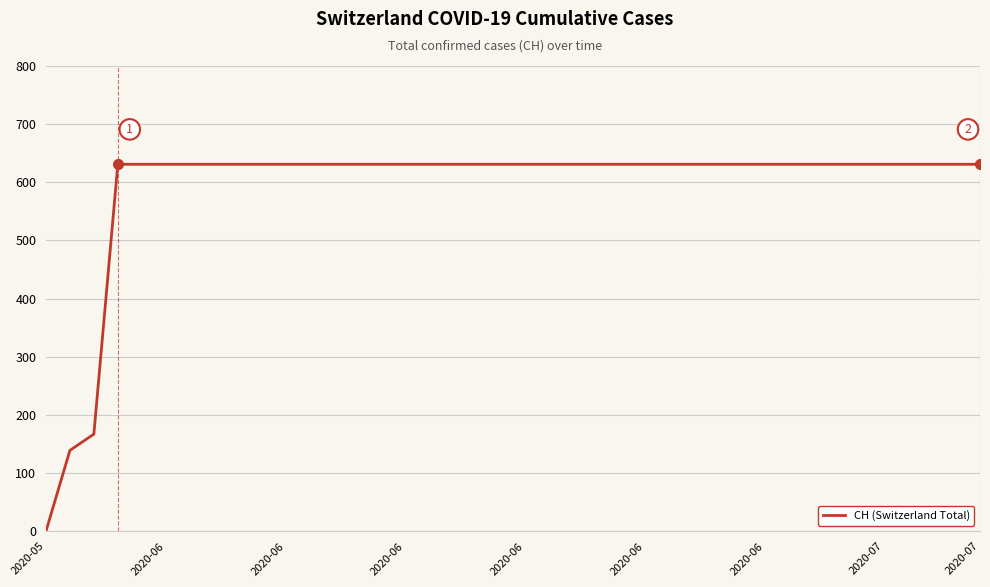

What is the maximum value shown in the chart?

631